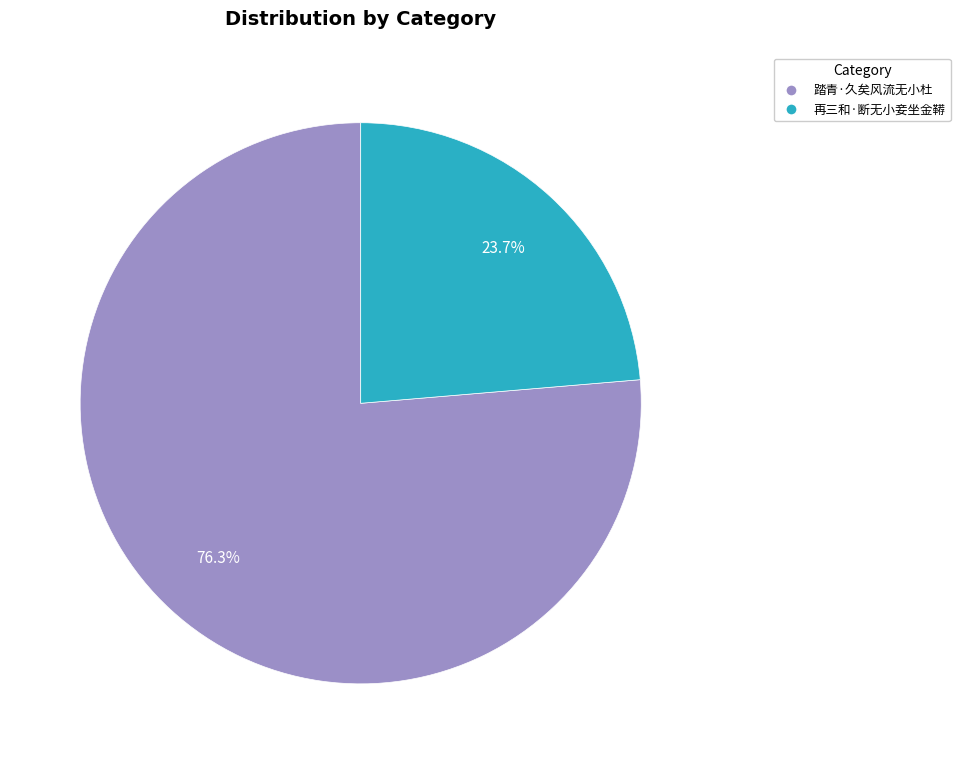

To the nearest percent, what percentage of the pie is 再三和·断无小妾坐金鞯?

24%